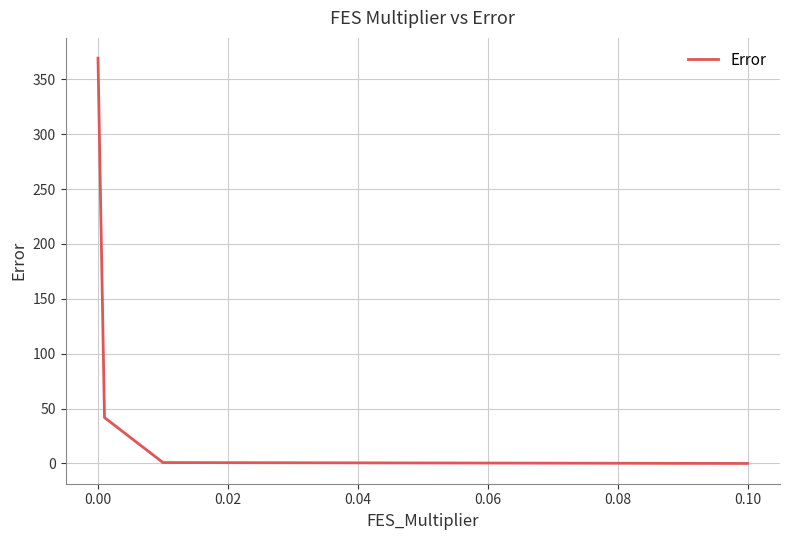

What is the maximum value shown in the chart?

369.4